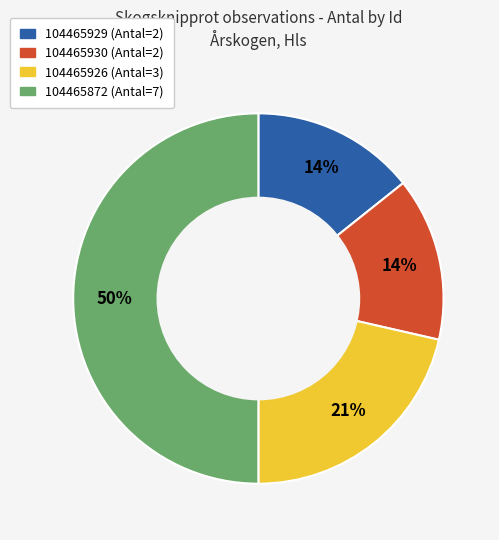

Is 104465929 the majority of the pie?

No